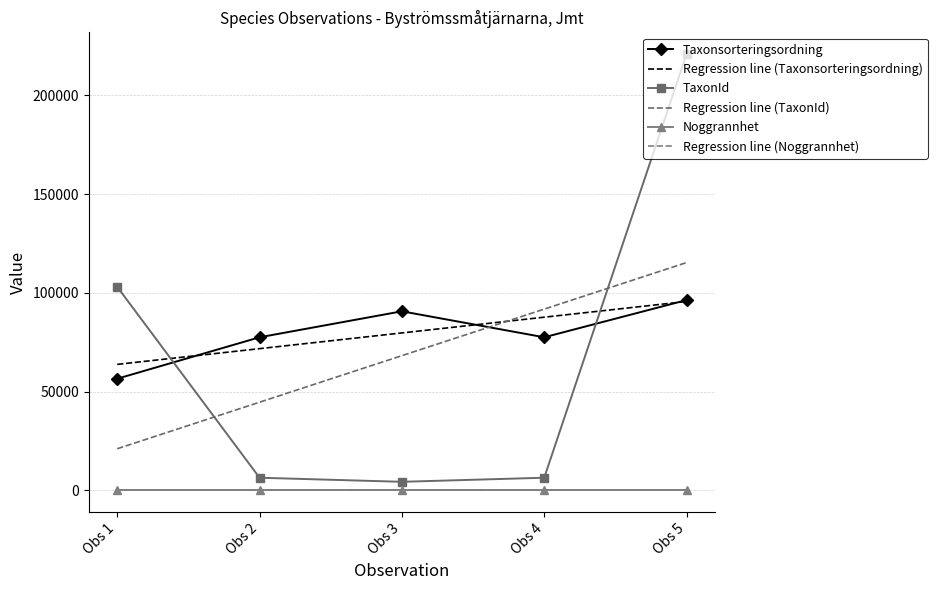

At which label does Taxonsorteringsordning first exceed 77506?

Obs 3